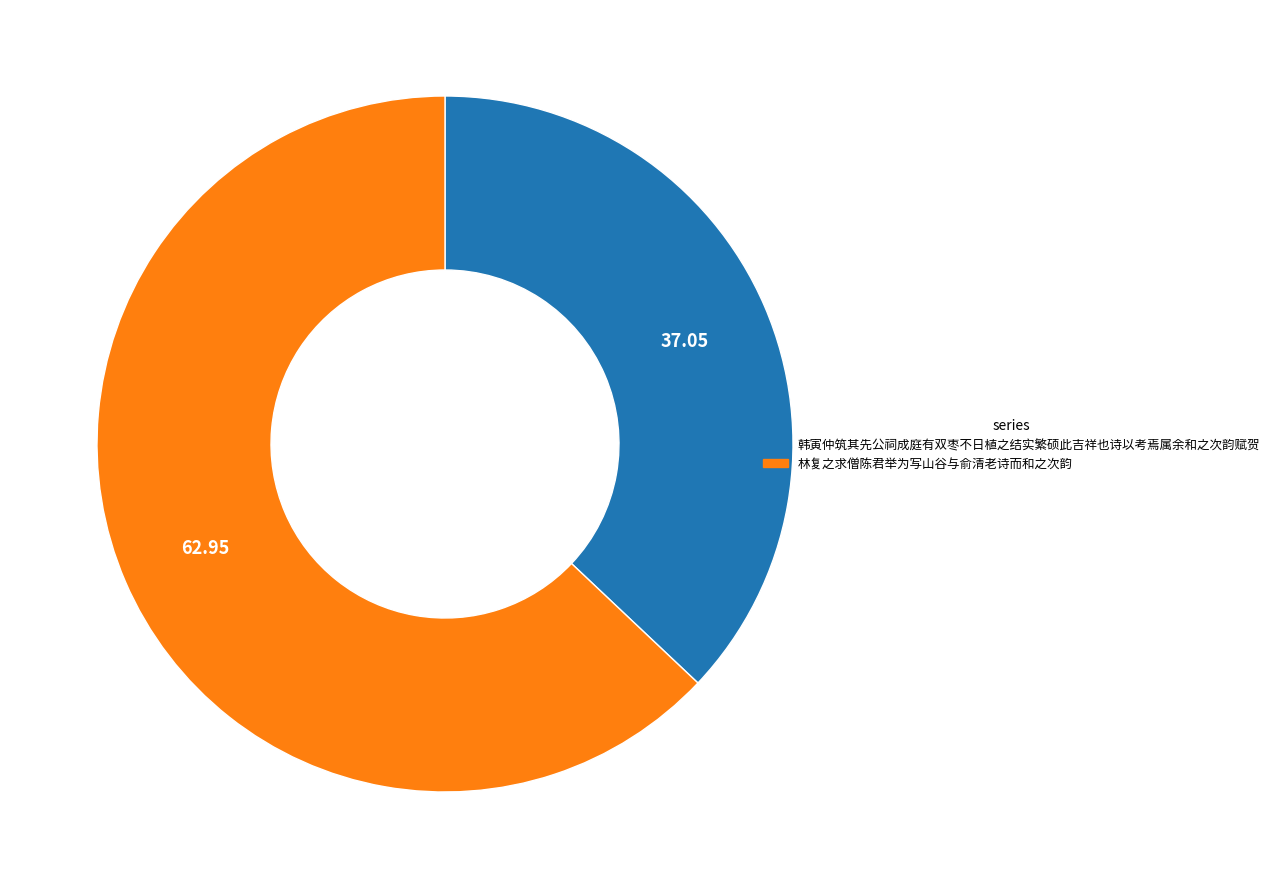

Between 韩寅仲筑其先公祠成庭有双枣不日植之结实繁硕此吉祥也诗以考焉属余和之次韵赋贺 and 林复之求僧陈君举为写山谷与俞清老诗而和之次韵, which is larger?

林复之求僧陈君举为写山谷与俞清老诗而和之次韵